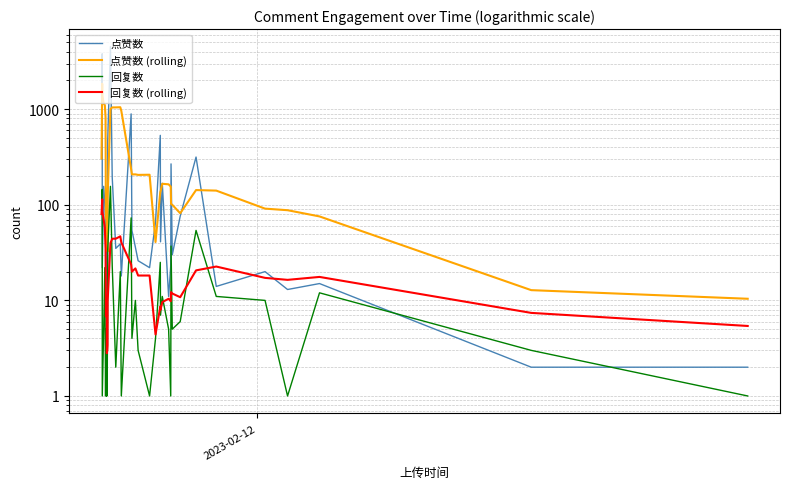

True or false: 回复数 has more than 0 interior local peaks.

True